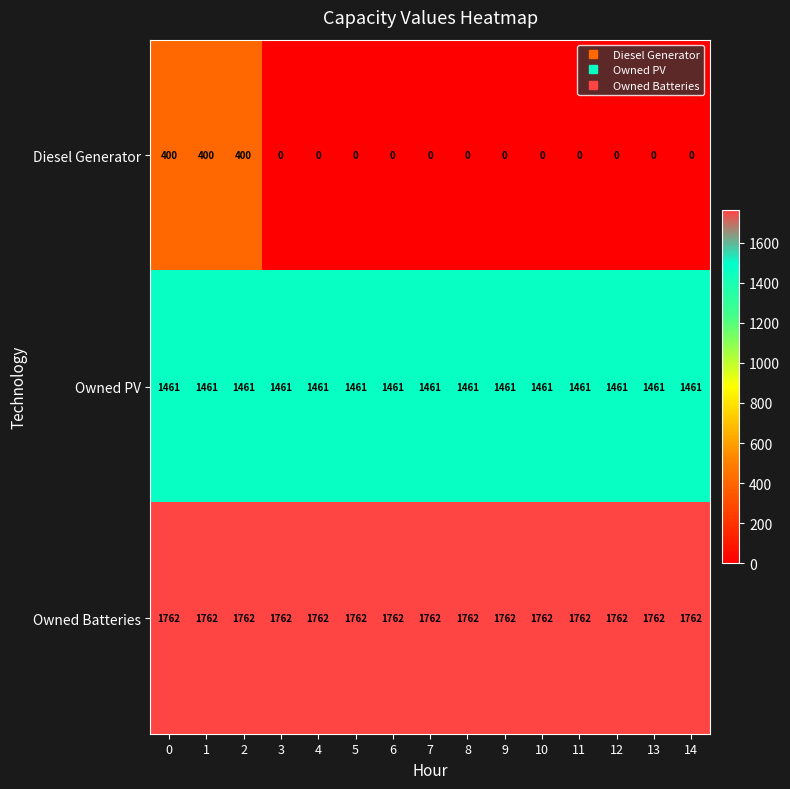

What is the spread (max minus min) of values at 5?

1762